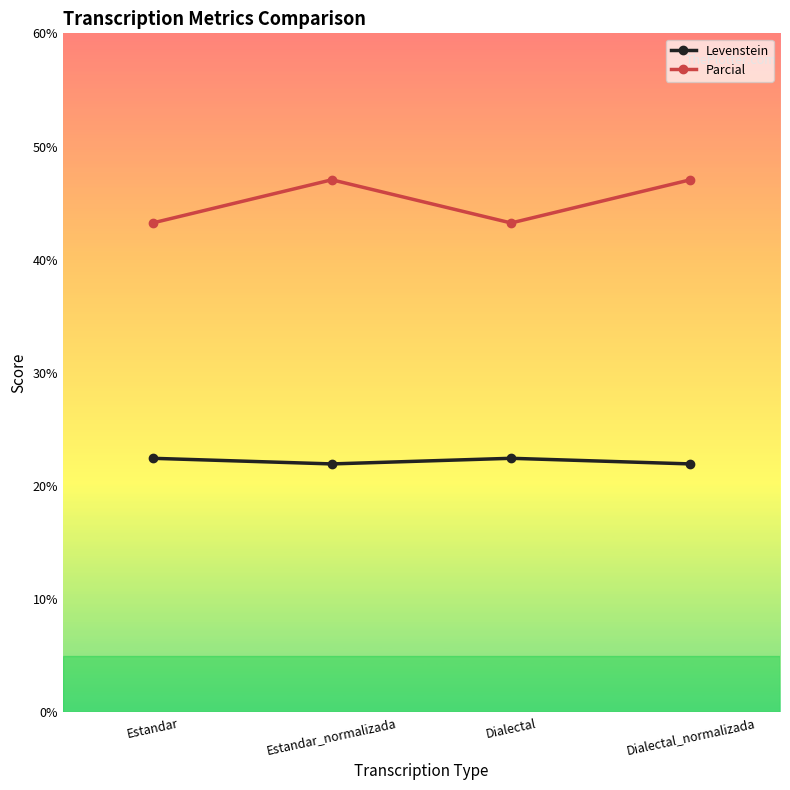

True or false: Parcial has a value of 19.4 at Dialectal_normalizada.

False